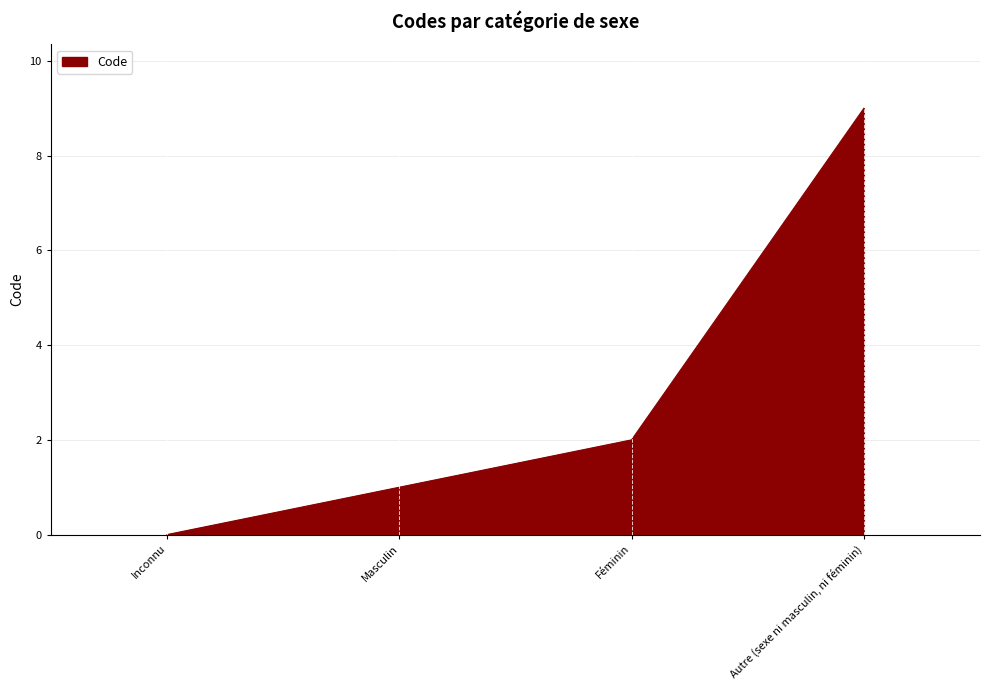

What is the difference between the maximum and second lowest values?

8